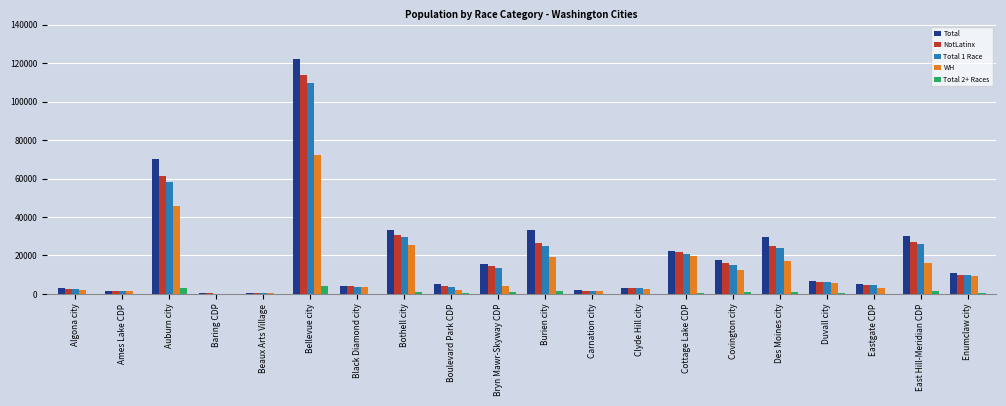

The WH series shows 18695 at Covington city. True or false?

False